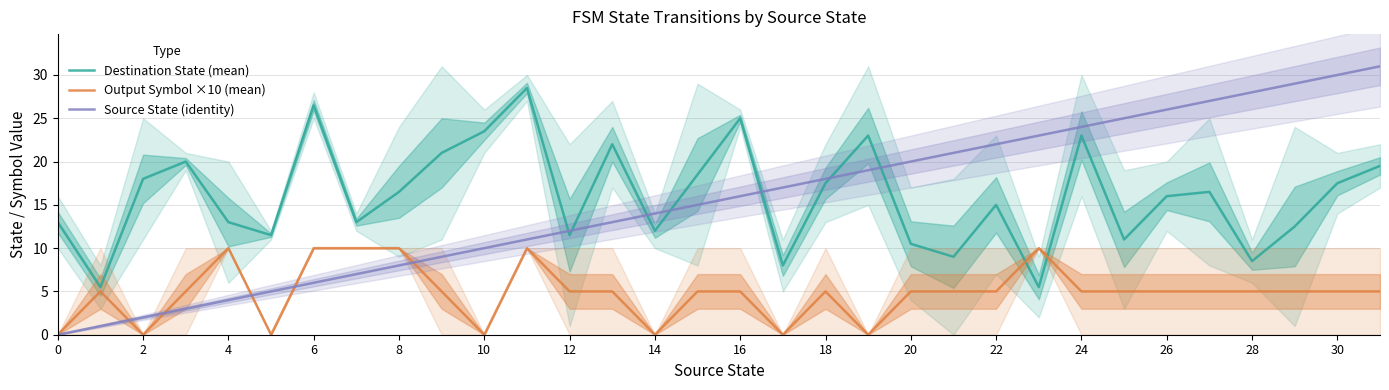

At which label does Destination State (mean) first exceed 16?

2